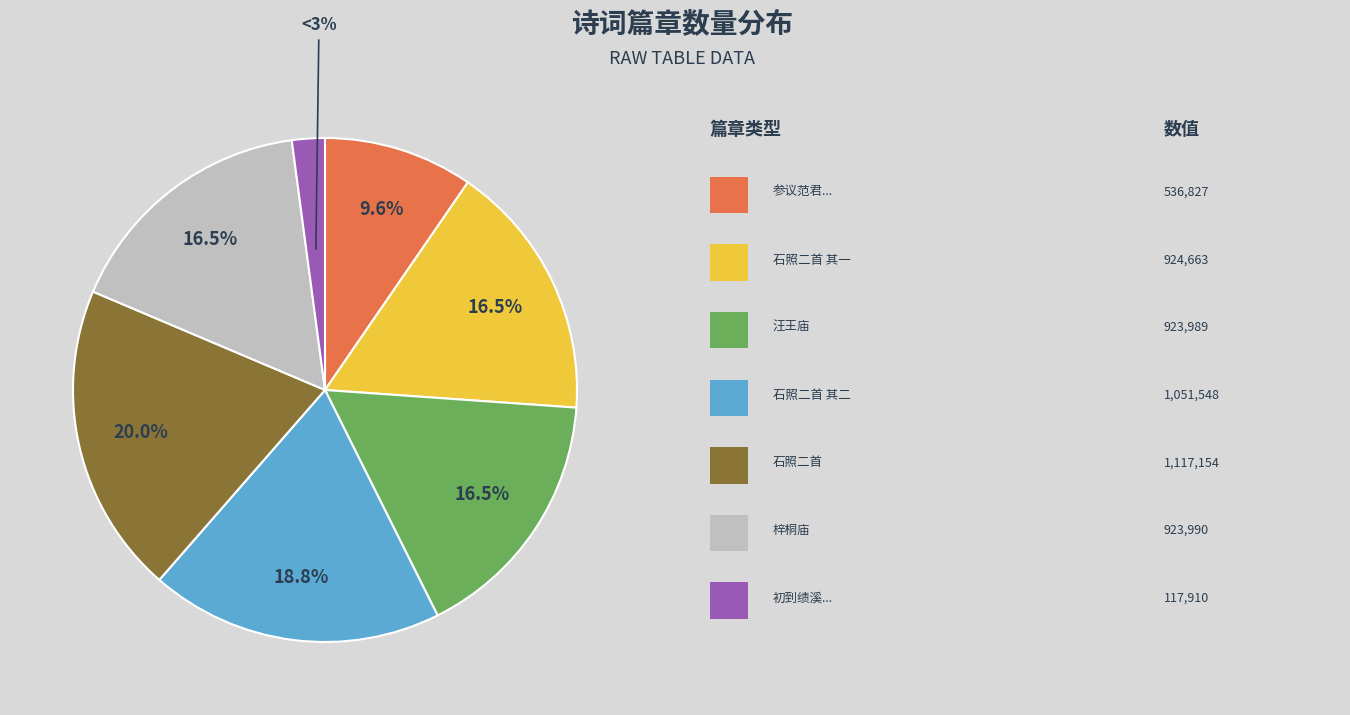

Is it true that 参议范君视事三日即出泰安过莱海还赍表而北赋此赠之 is 10% of the pie?

True